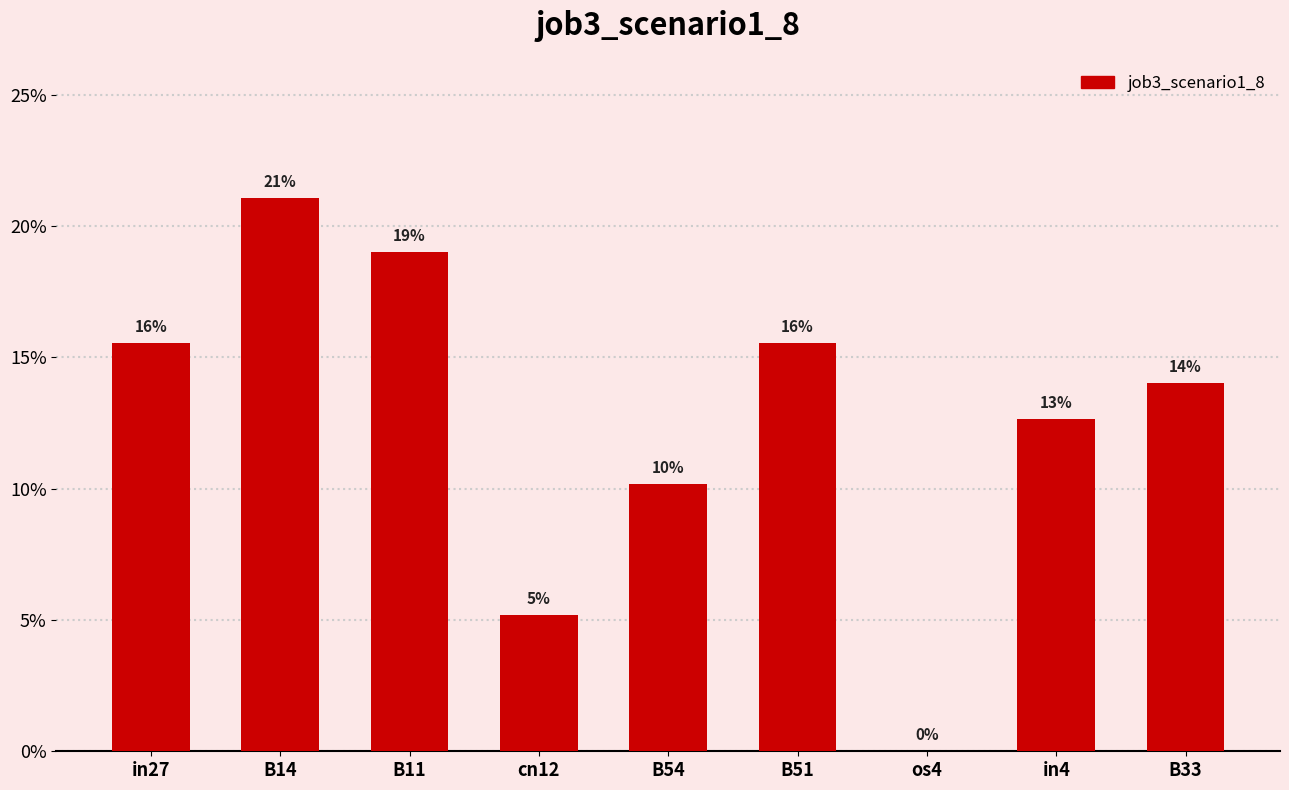

The chart shows a value of 0.1 at os4. True or false?

False